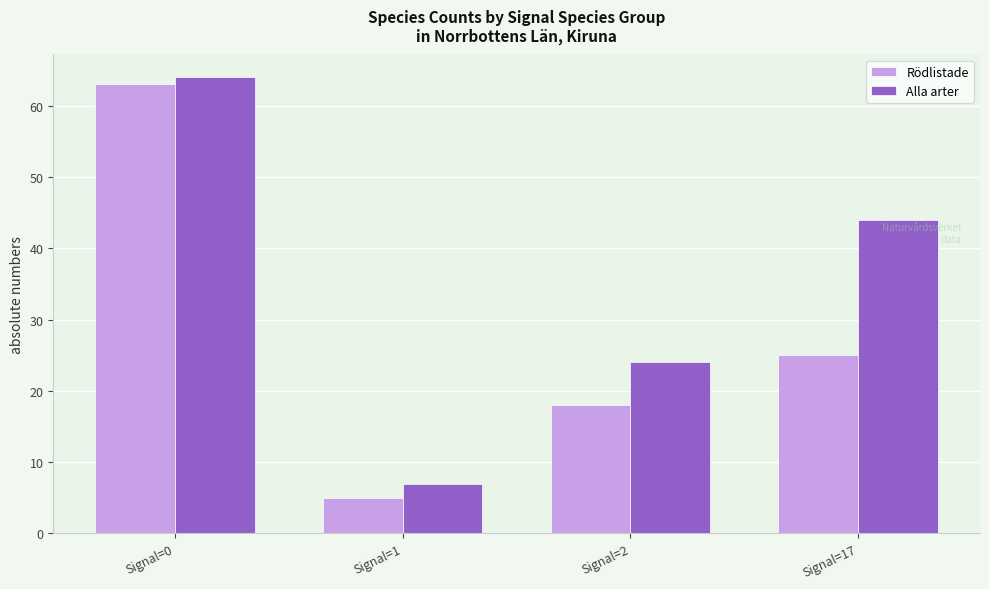

Reading left to right, extract all data points from this chart.

Rödlistade: Signal=0=63	Signal=1=5	Signal=2=18	Signal=17=25
Alla arter: Signal=0=64	Signal=1=7	Signal=2=24	Signal=17=44